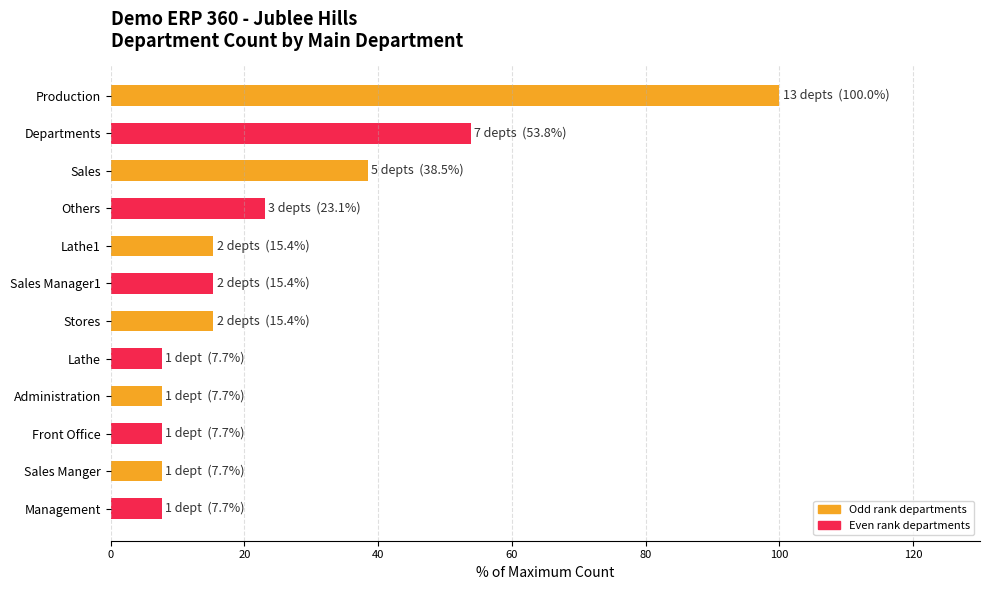

Reading top to bottom, what are all the values shown in this chart?

100.0	53.8	38.5	23.1	15.4	15.4	15.4	7.7	7.7	7.7	7.7	7.7